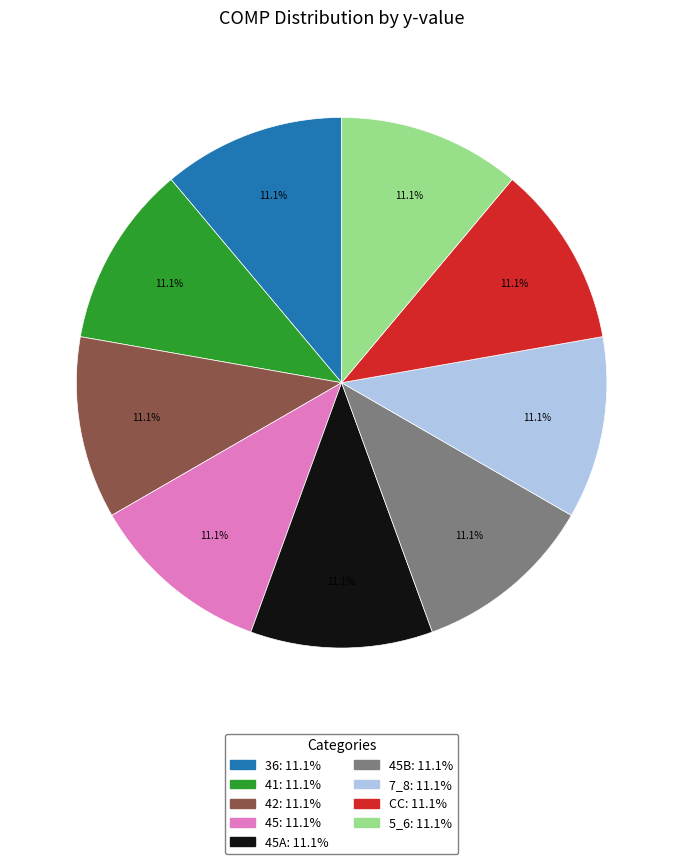

Count the number of slices in the pie.

9